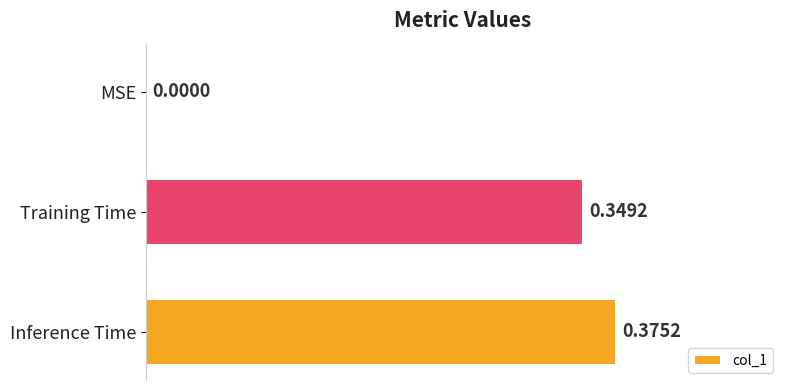

Which has a higher value, Inference Time or Training Time?

Inference Time